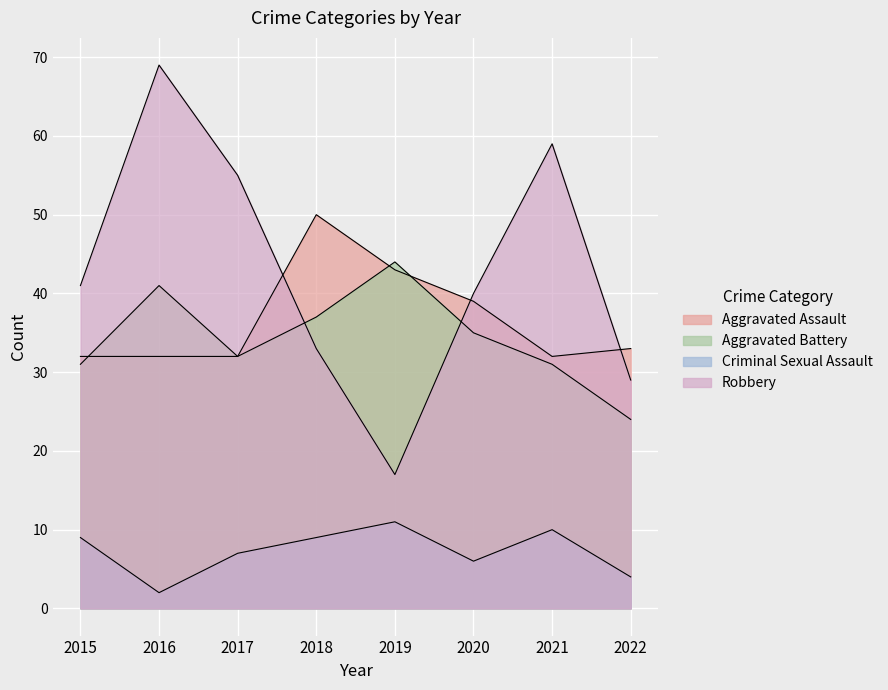

Where is the first local maximum for Aggravated Assault?

2018